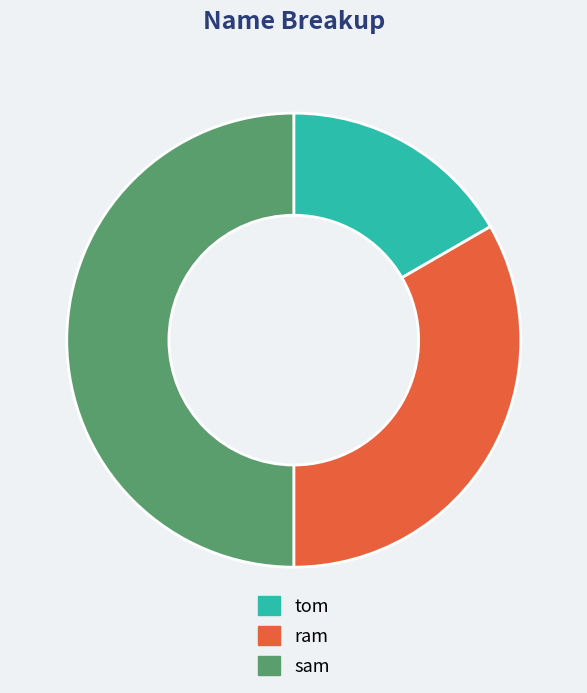

How many slices are in this pie chart?

3